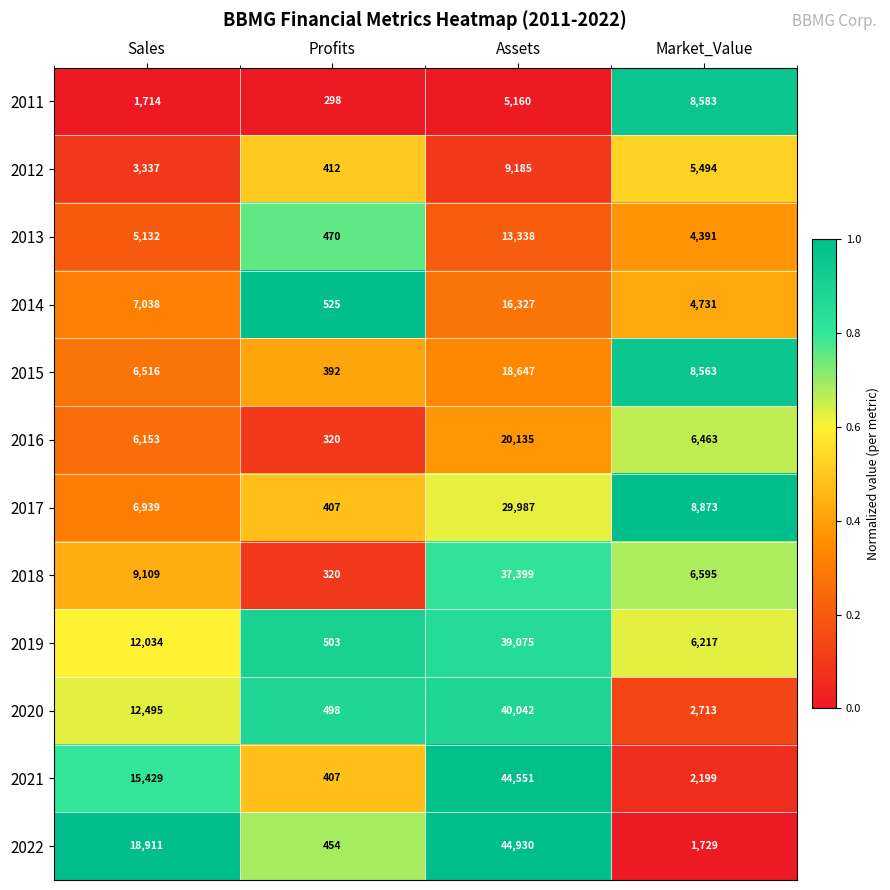

Rank the series at Sales from lowest to highest value.

2011, 2012, 2013, 2016, 2015, 2017, 2014, 2018, 2019, 2020, 2021, 2022